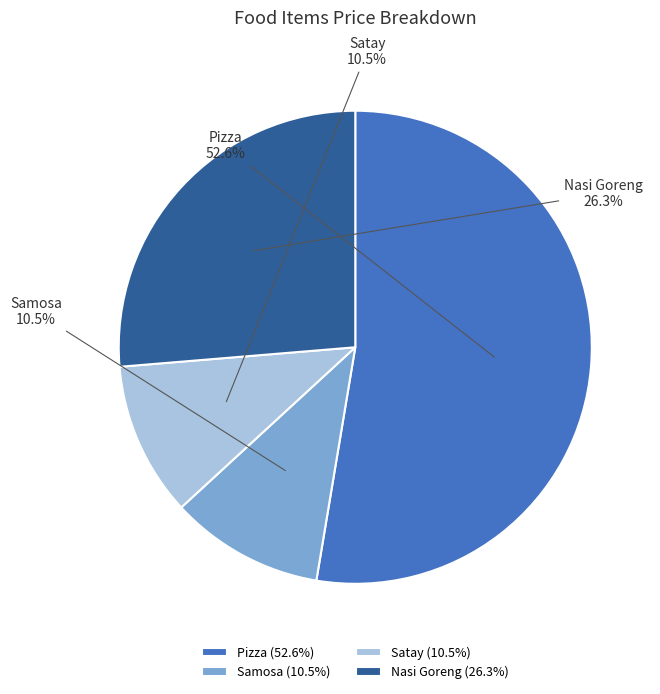

What percentage is NOT represented by Nasi Goreng?

73.7%